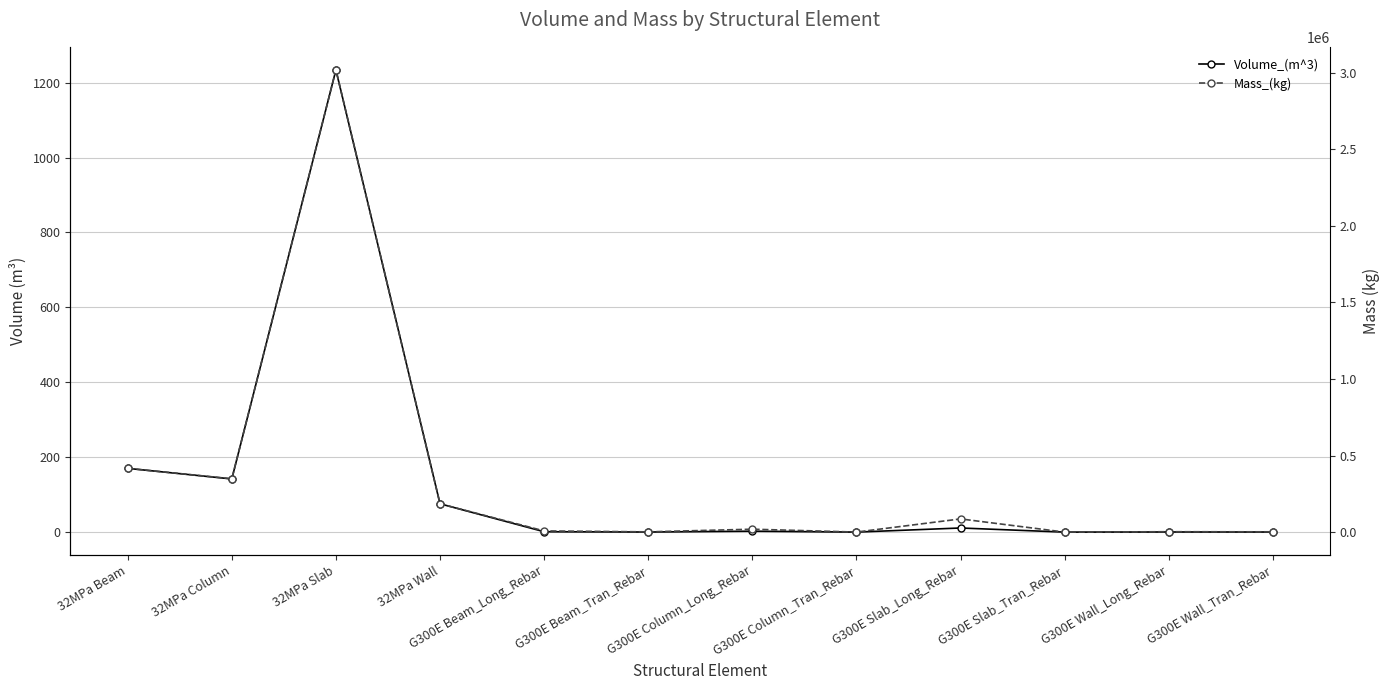

Does the chart have visible grid lines?

Yes